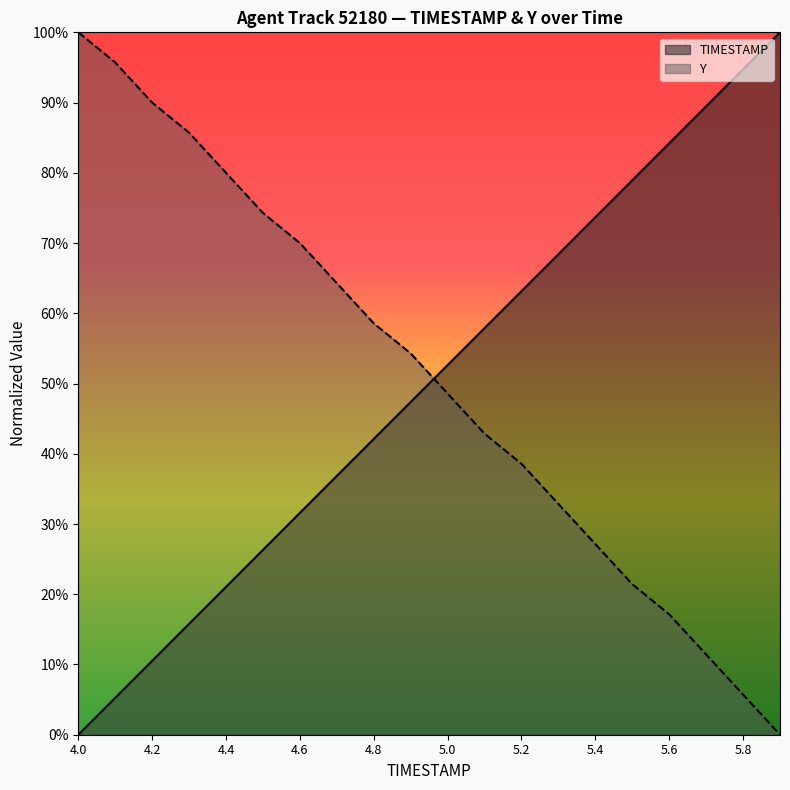

True or false: TIMESTAMP has more than 0 points higher than both neighbors.

False